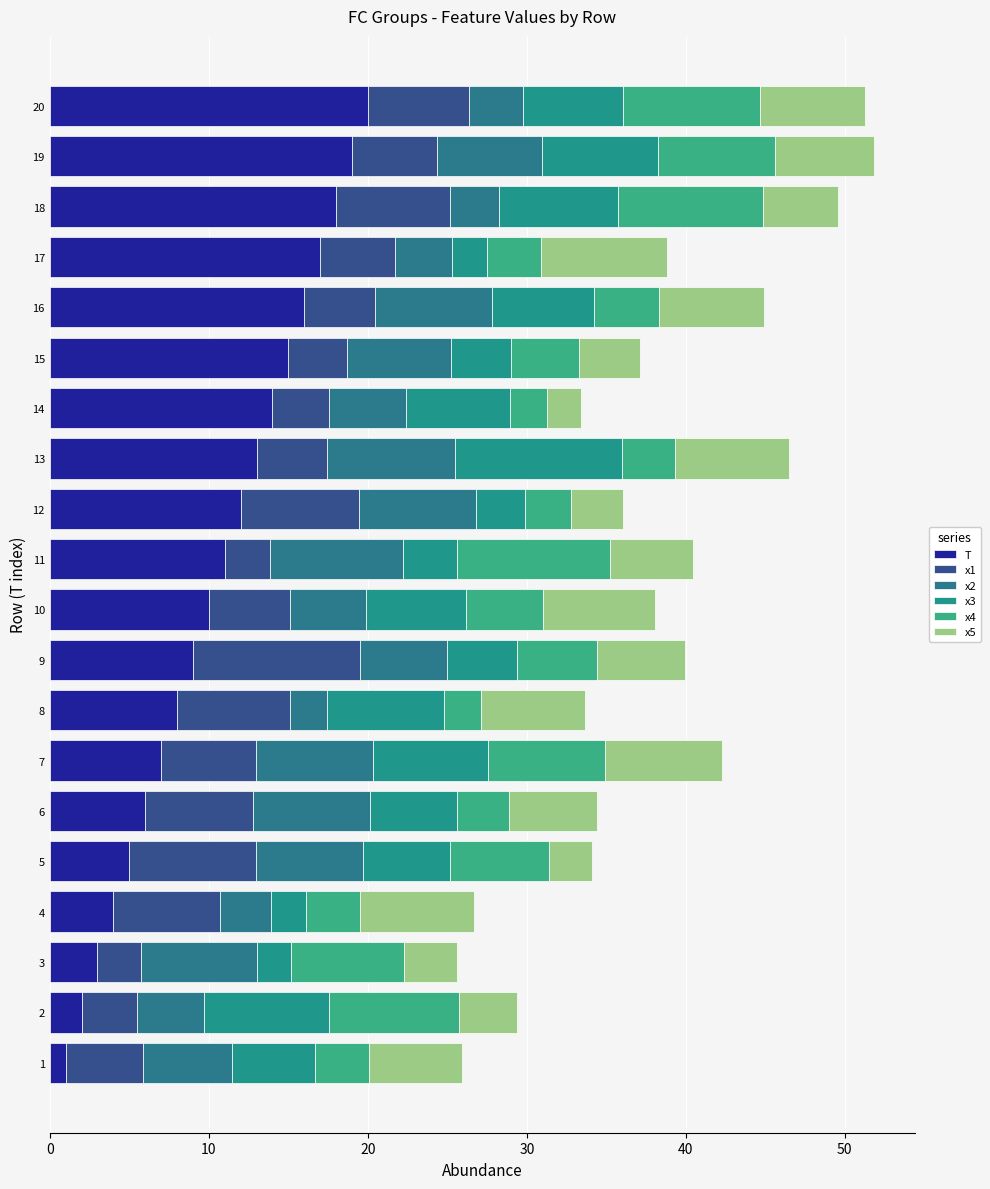

Count the number of data series in this chart.

6